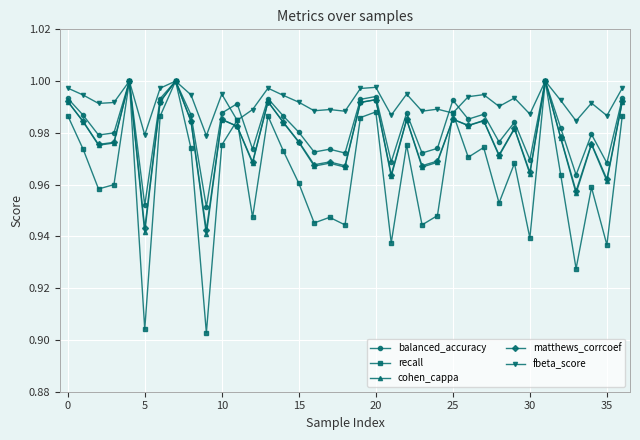

Which series has the largest total across all categories?

fbeta_score